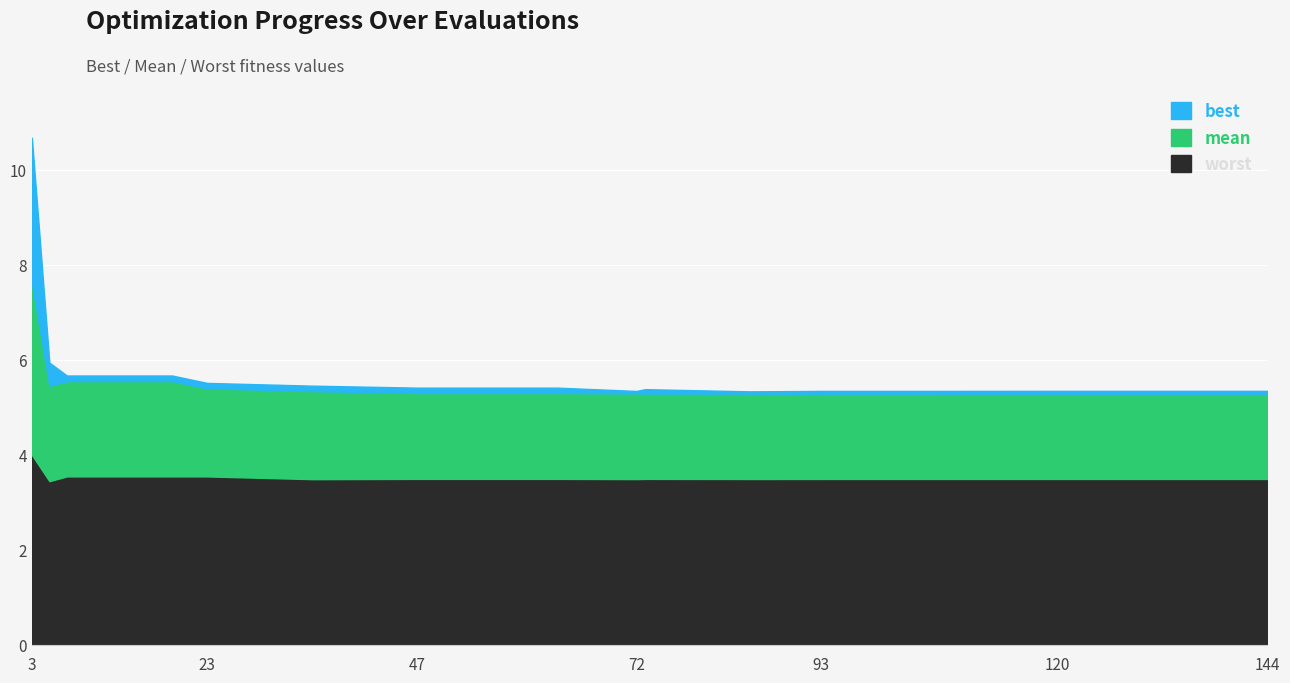

Which series changed the most between 15 and 19?

worst